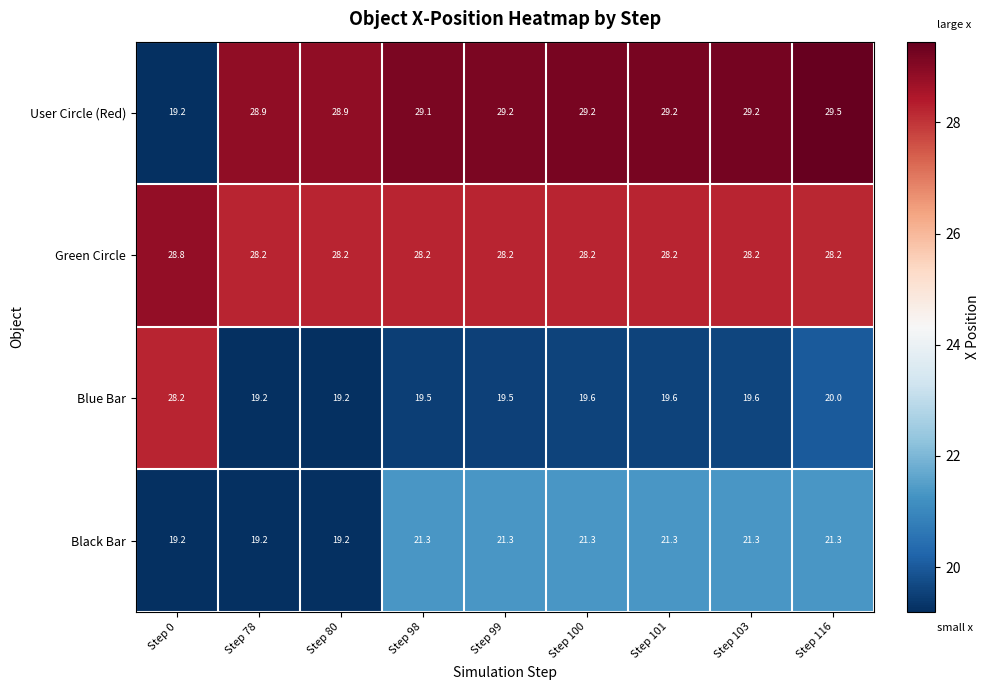

Which series has the largest range (max minus min)?

User Circle (Red)